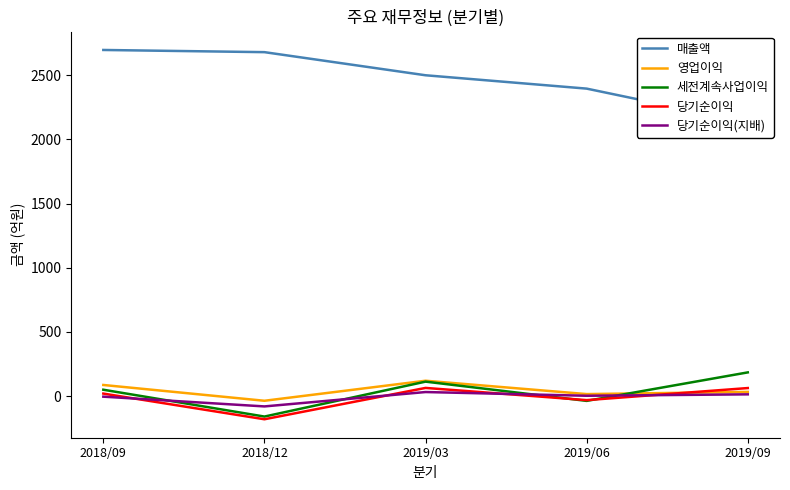

Which series has the widest spread of values?

매출액